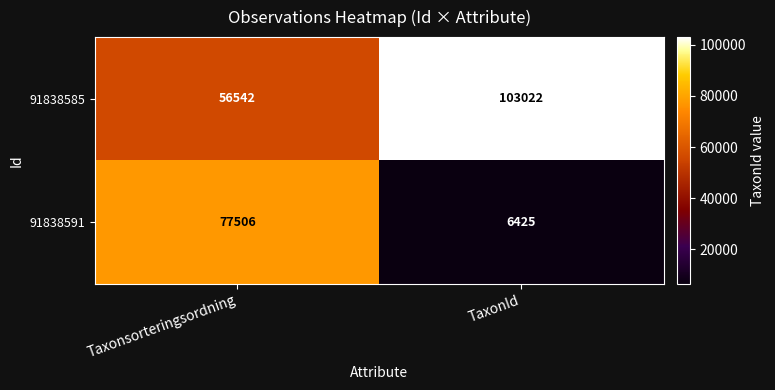

Reading right to left, what are all the values shown in this chart?

91838585: TaxonId=103022	Taxonsorteringsordning=56542
91838591: TaxonId=6425	Taxonsorteringsordning=77506